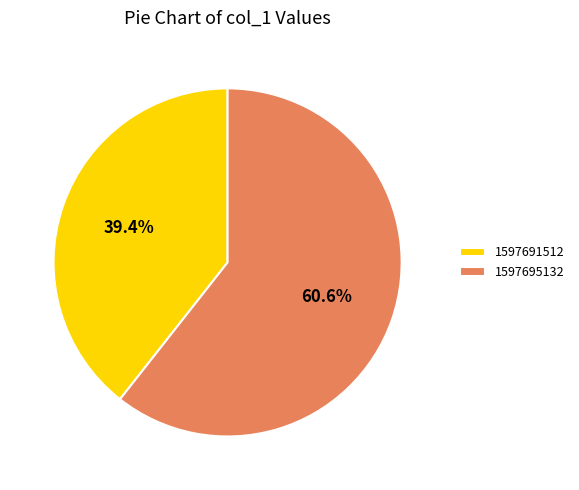

To the nearest percent, what is the difference between the 1597691512 and 1597695132 slice percentages?

21%